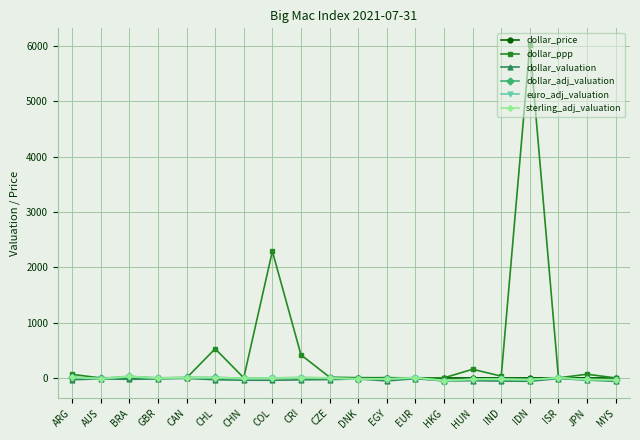

What is the maximum value for dollar_adj_valuation?

31.5